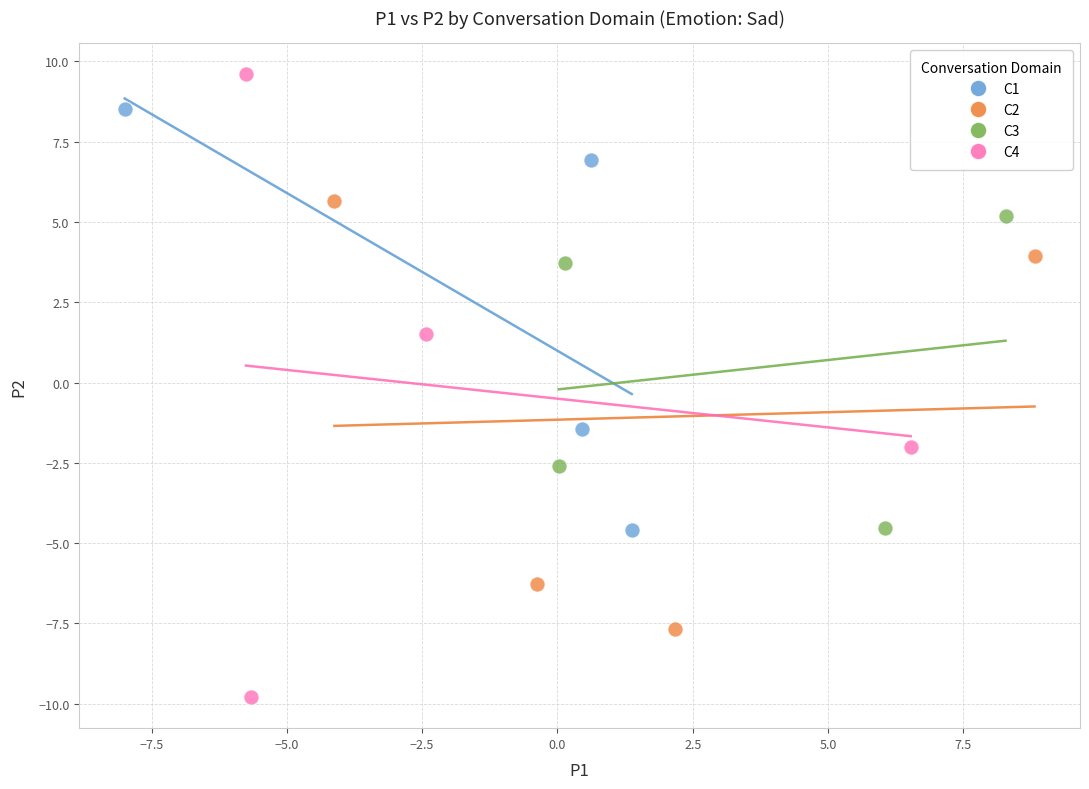

Which series has the largest Y range (max minus min)?

C4